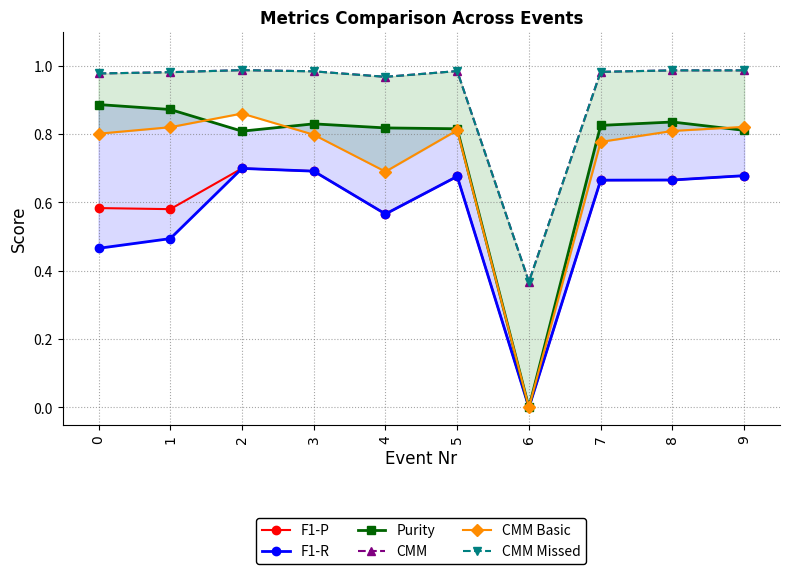

At how many categories does at least one series exceed 0?

10